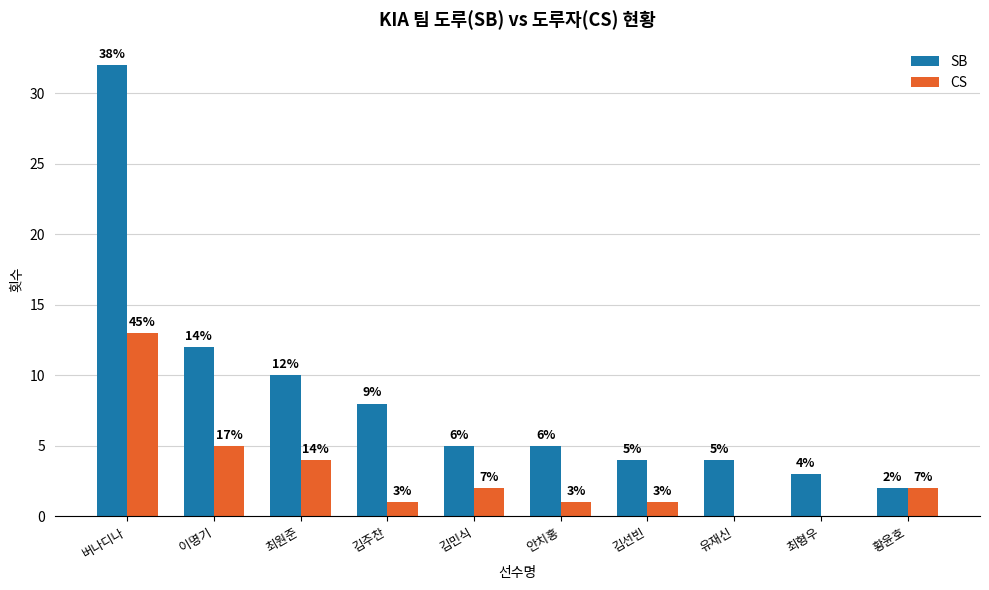

Does the chart contain stacked bars?

No